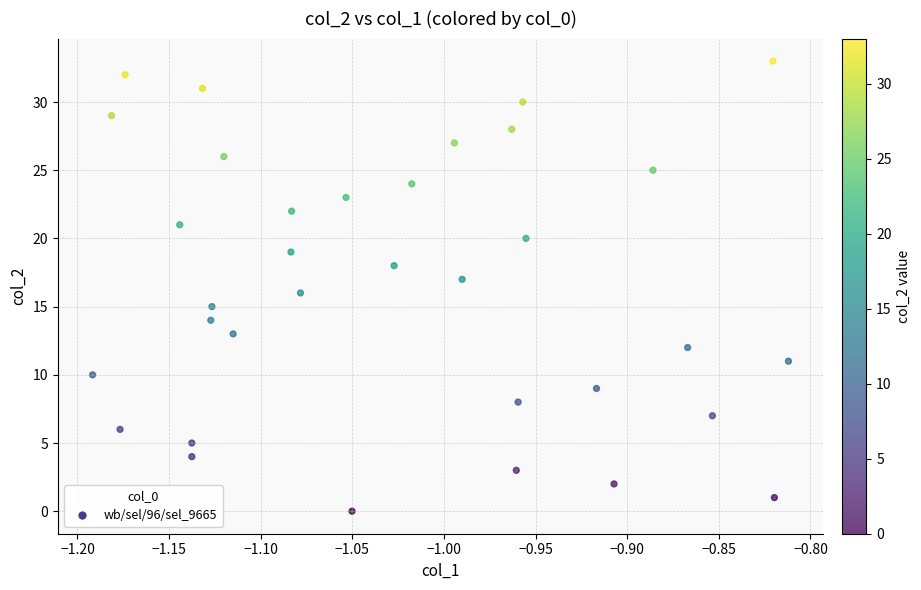

What is the range of Y values (max minus min)?

33